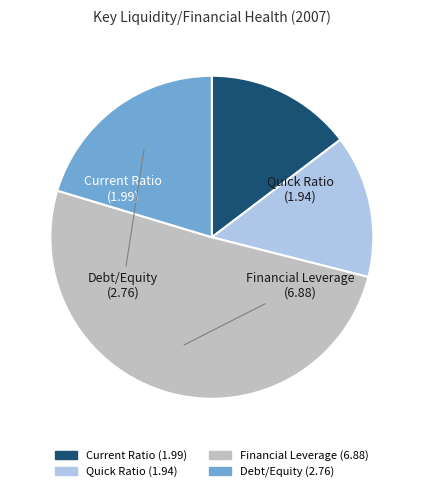

Count the number of slices in the pie.

4